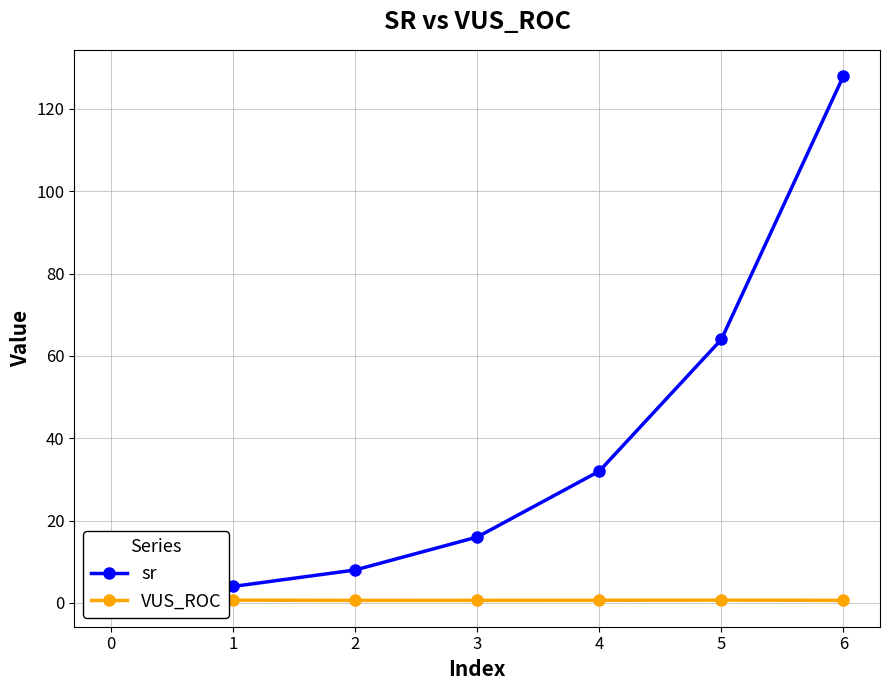

What is the value of the VUS_ROC point at the 3rd from the left?

0.6